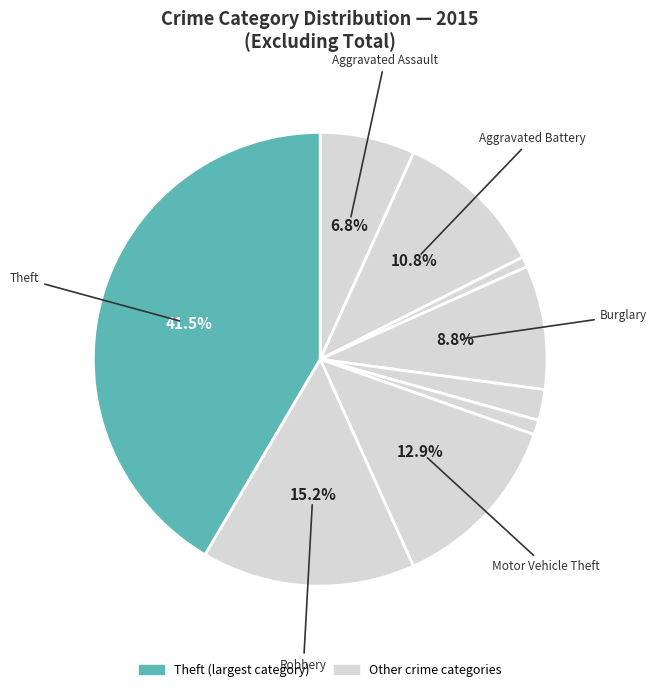

To the nearest percent, what is the difference between the largest and smallest slice percentages?

41%